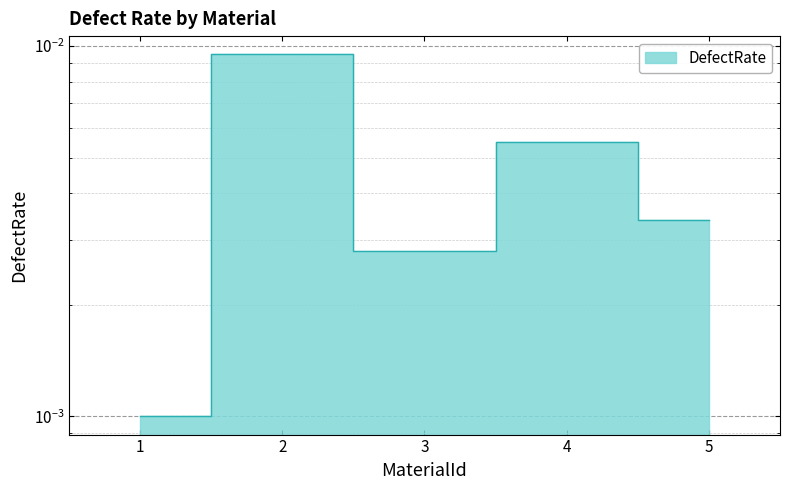

Is it true that the value at 4 is 0.0?

False